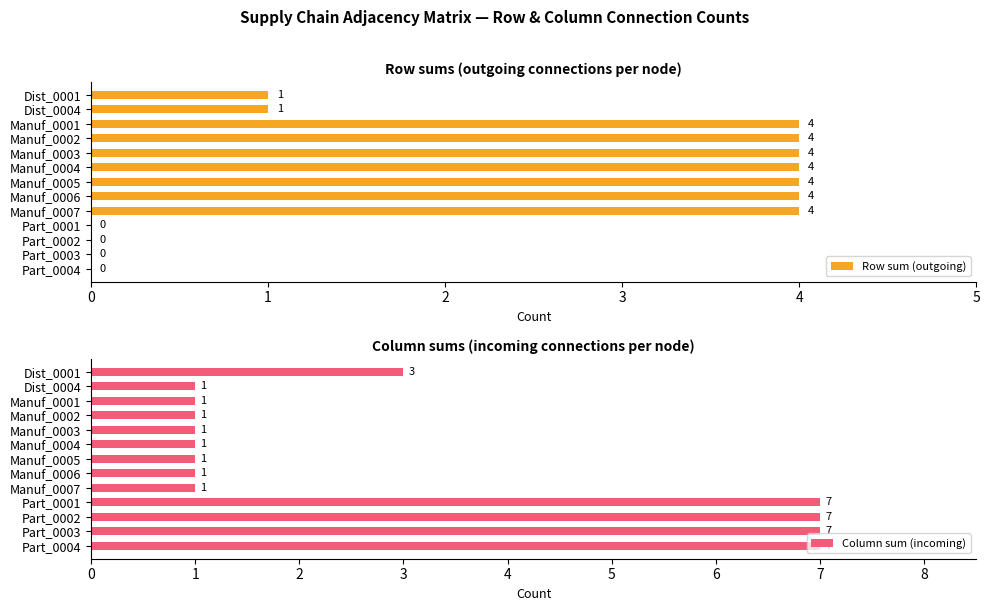

Is it true that Row sum (outgoing) equals 6 at Manuf_0005?

False